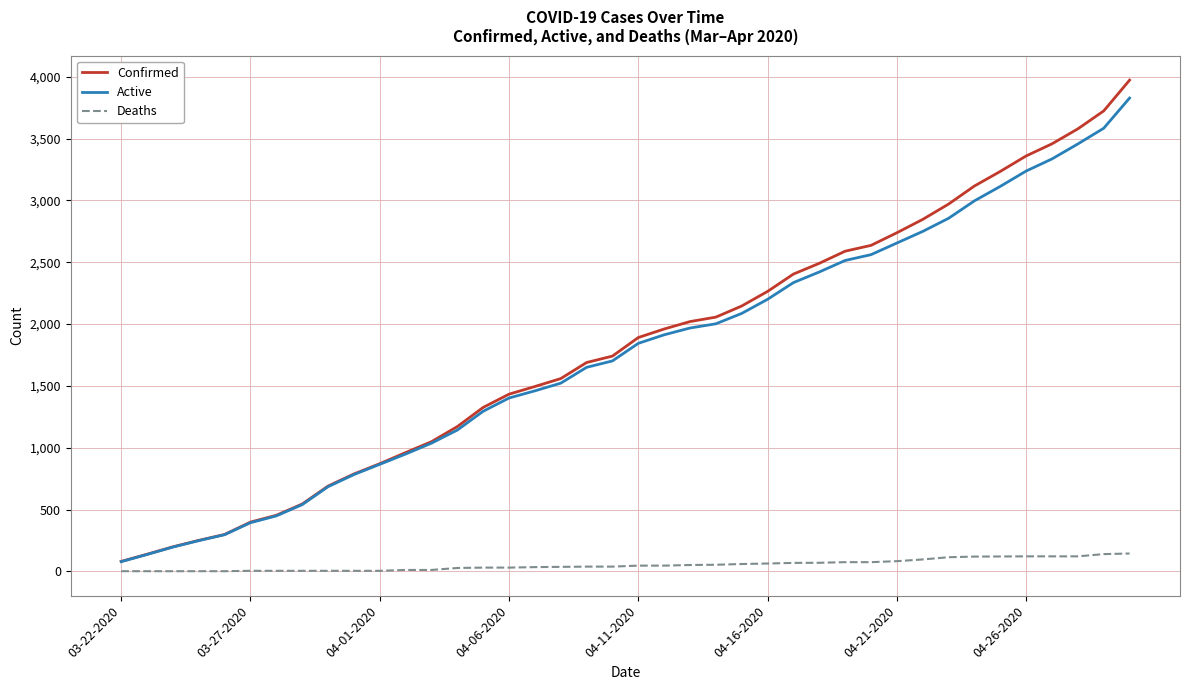

Which series has the widest spread of values?

Confirmed